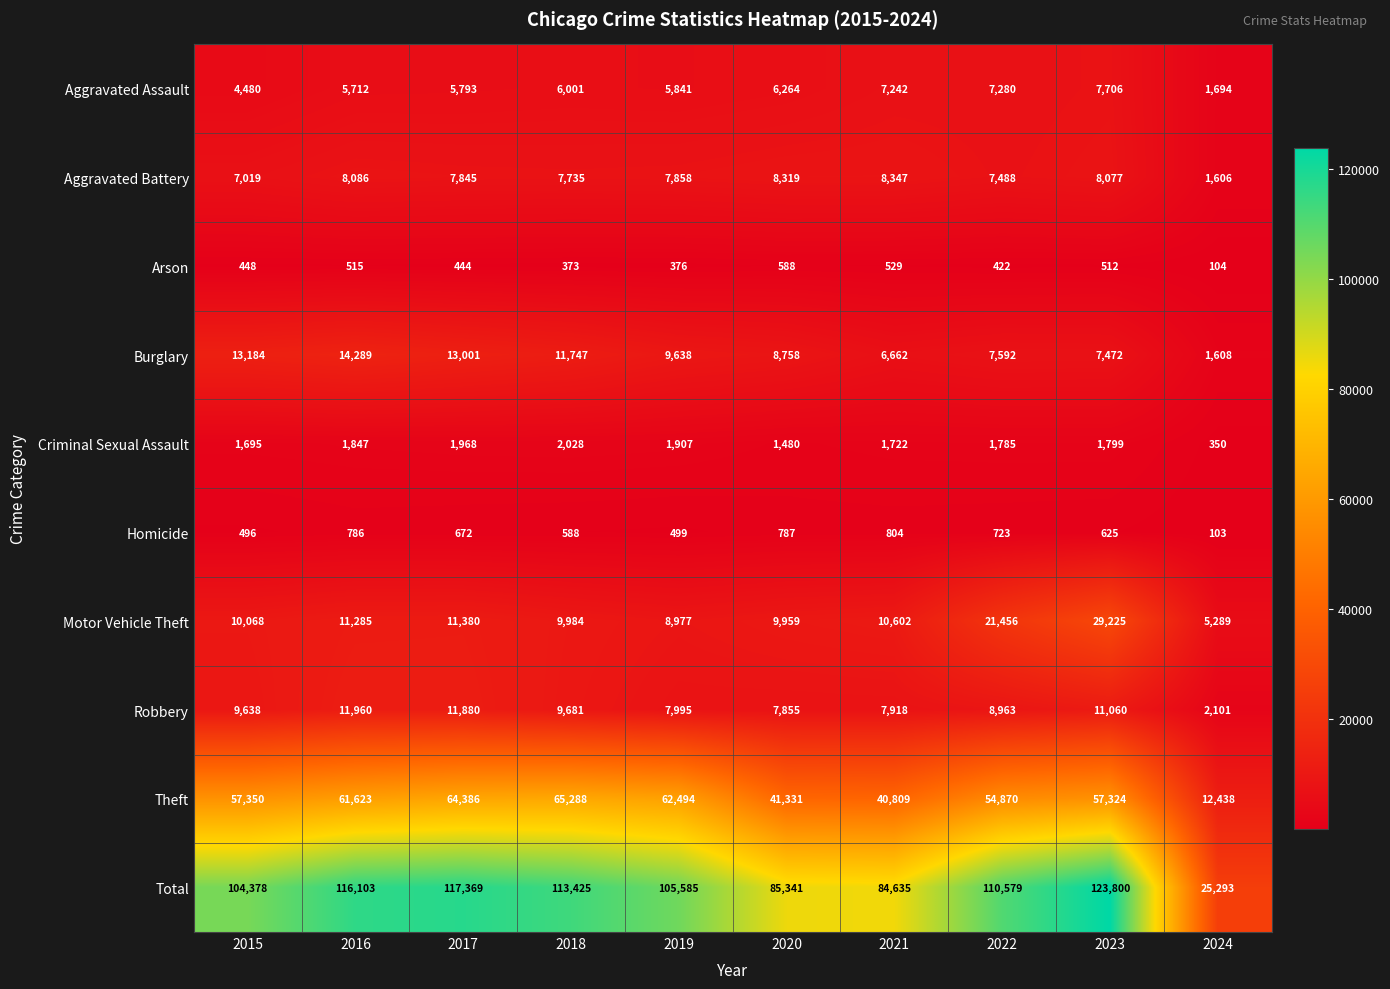

At which label is Total closest to 74546?

2021